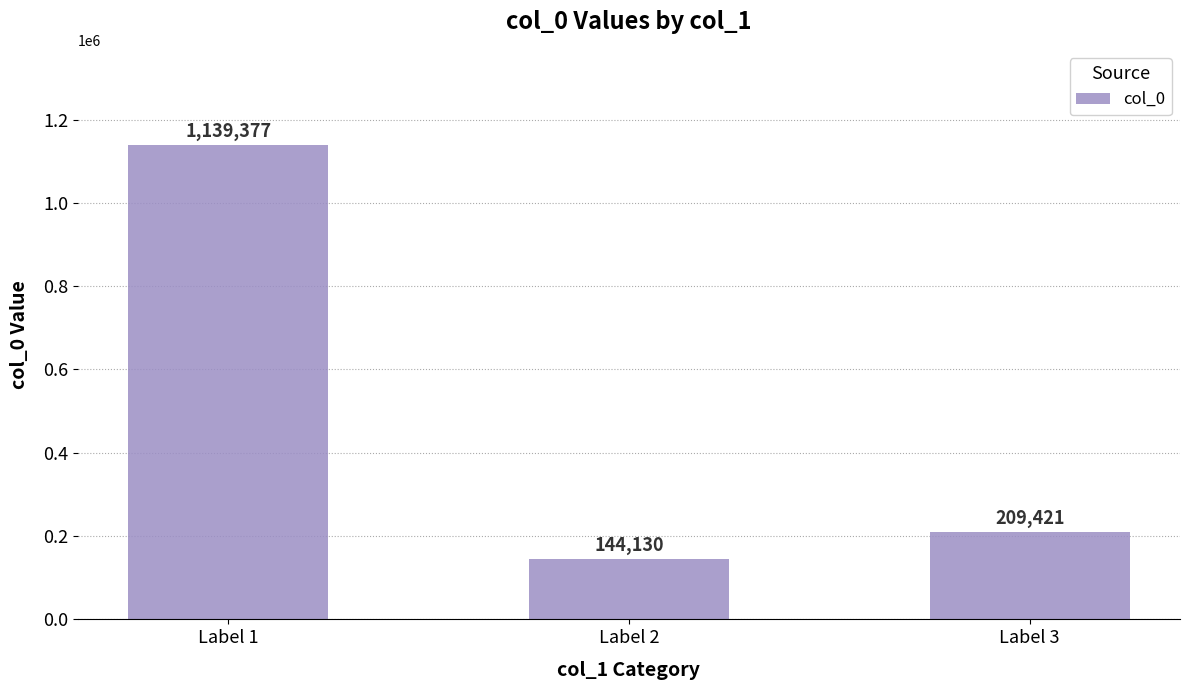

Rank the categories by value from lowest to highest.

Label 2, Label 3, Label 1